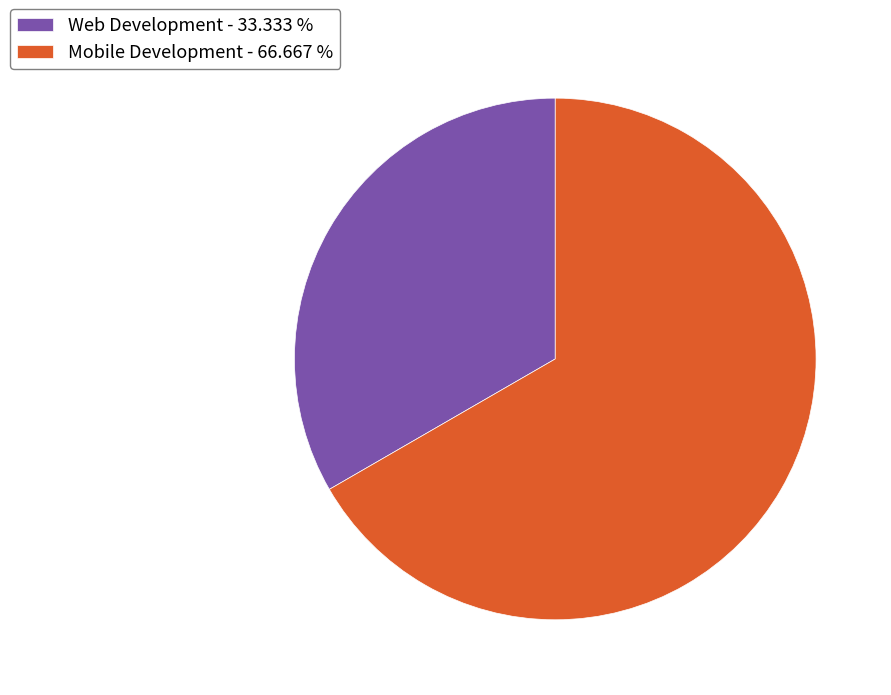

Rank the categories by value from lowest to highest.

Web Development, Mobile Development